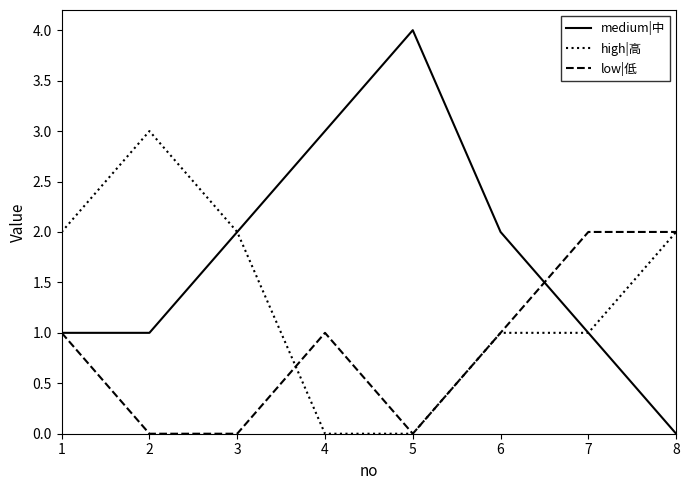

True or false: low|低 has a value of 0 at 5.

True